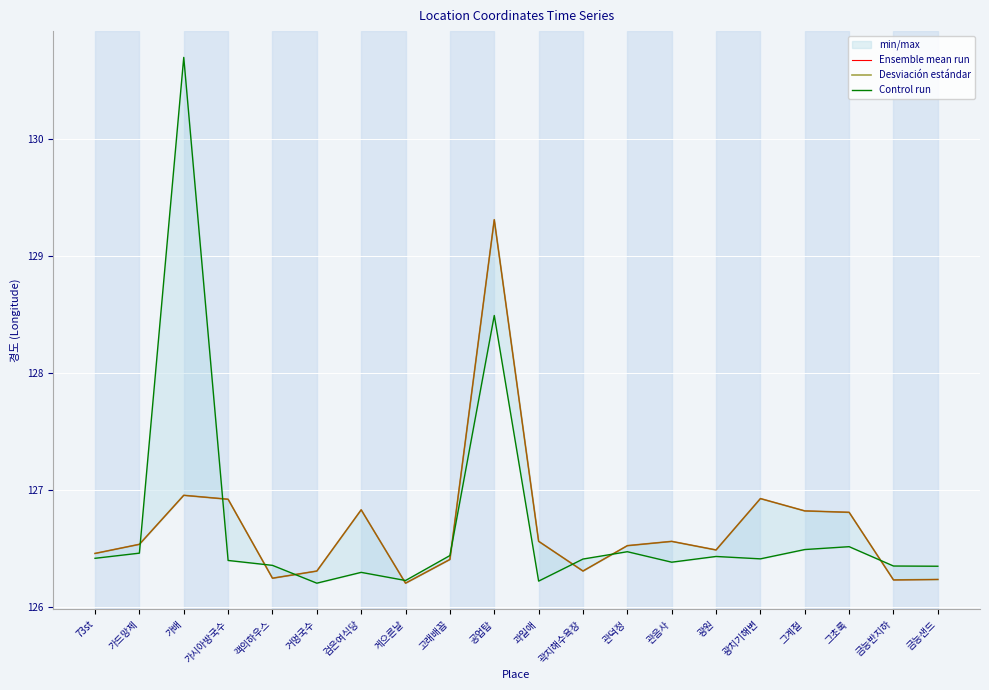

Rank the series at 73st from highest to lowest value.

Ensemble mean run, Desviación estándar, Control run